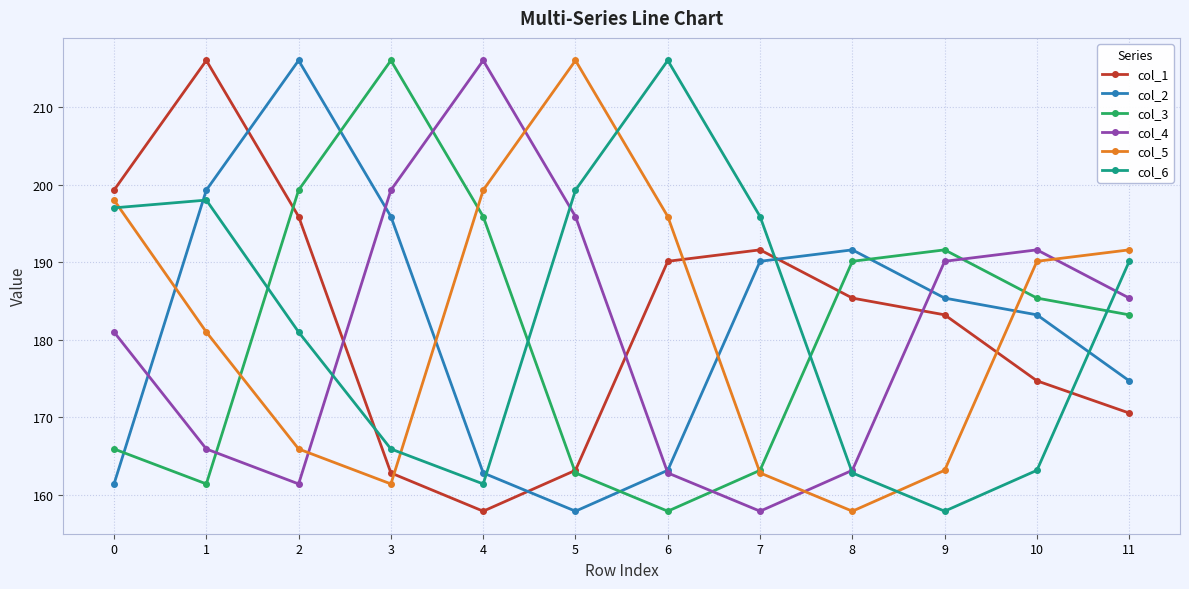

Reading right to left, extract all data points from this chart.

col_1: 170.6	174.7	183.2	185.4	191.6	190.1	163.2	157.9	162.9	195.9	216.0	199.3
col_2: 174.7	183.2	185.4	191.6	190.1	163.2	157.9	162.9	195.9	216.0	199.3	161.4
col_3: 183.2	185.4	191.6	190.1	163.2	157.9	162.9	195.9	216.0	199.3	161.4	165.9
col_4: 185.4	191.6	190.1	163.2	157.9	162.9	195.9	216.0	199.3	161.4	165.9	181.0
col_5: 191.6	190.1	163.2	157.9	162.9	195.9	216.0	199.3	161.4	165.9	181.0	198.0
col_6: 190.1	163.2	157.9	162.9	195.9	216.0	199.3	161.4	165.9	181.0	198.0	197.0